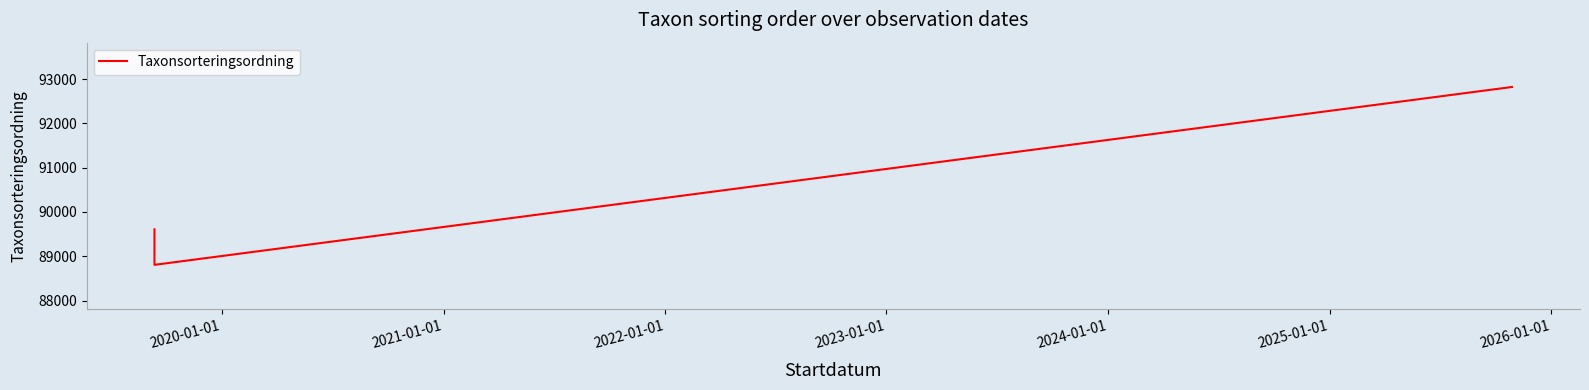

What is the greatest value displayed?

92822